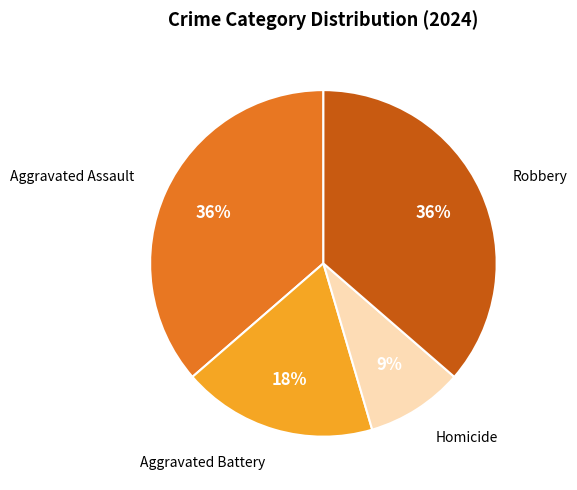

How many slices are in this pie chart?

4